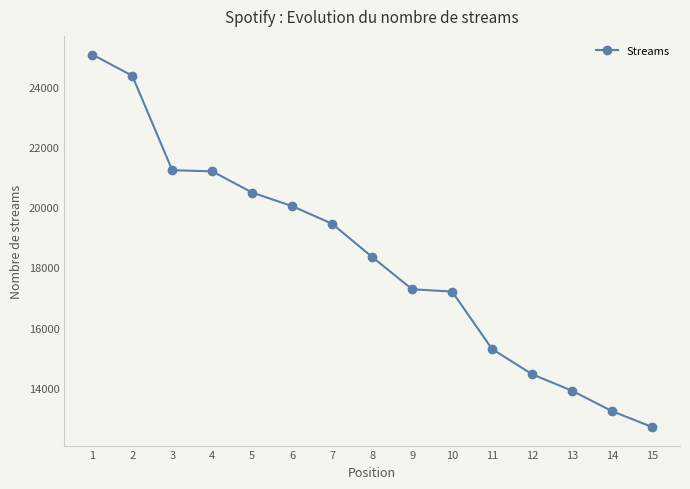

What is the value of the 5th point from the left?

20490